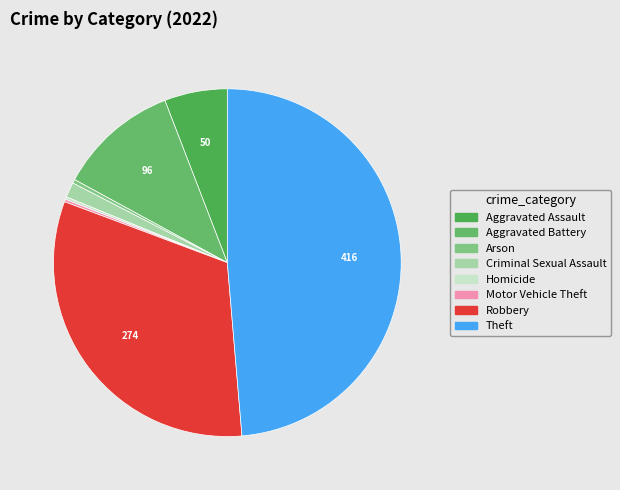

What percentage is the Theft slice, to the nearest percent?

49%